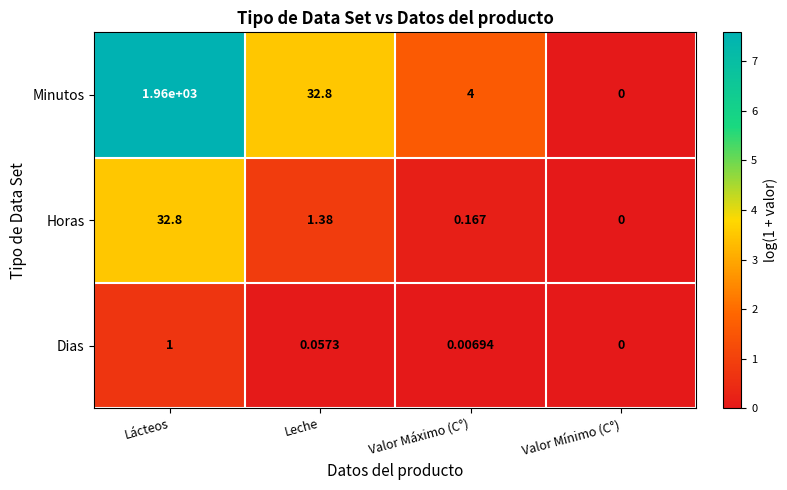

Which category has the lowest value in the Minutos series?

Valor Mínimo (C°)